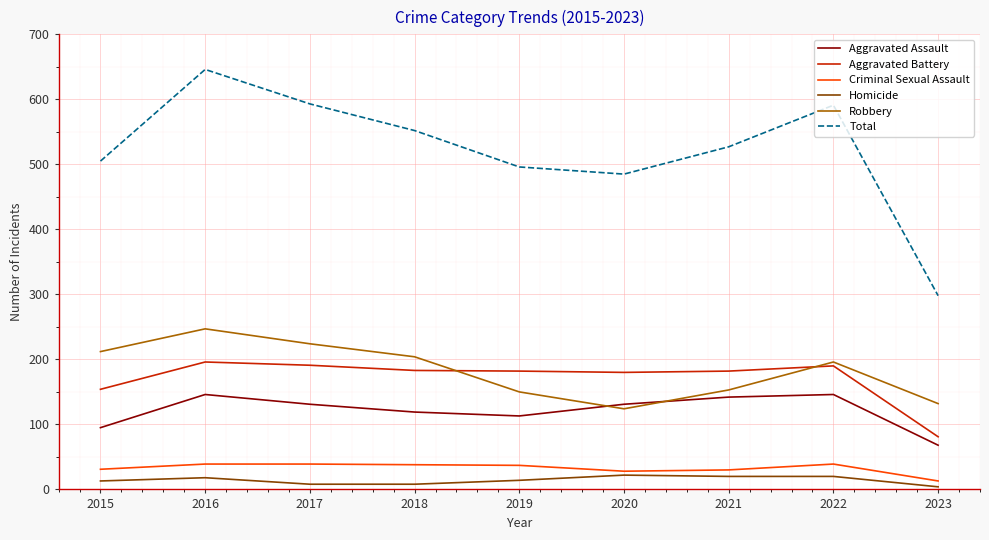

Rank the series by their maximum value, from lowest to highest.

Homicide, Criminal Sexual Assault, Aggravated Assault, Aggravated Battery, Robbery, Total